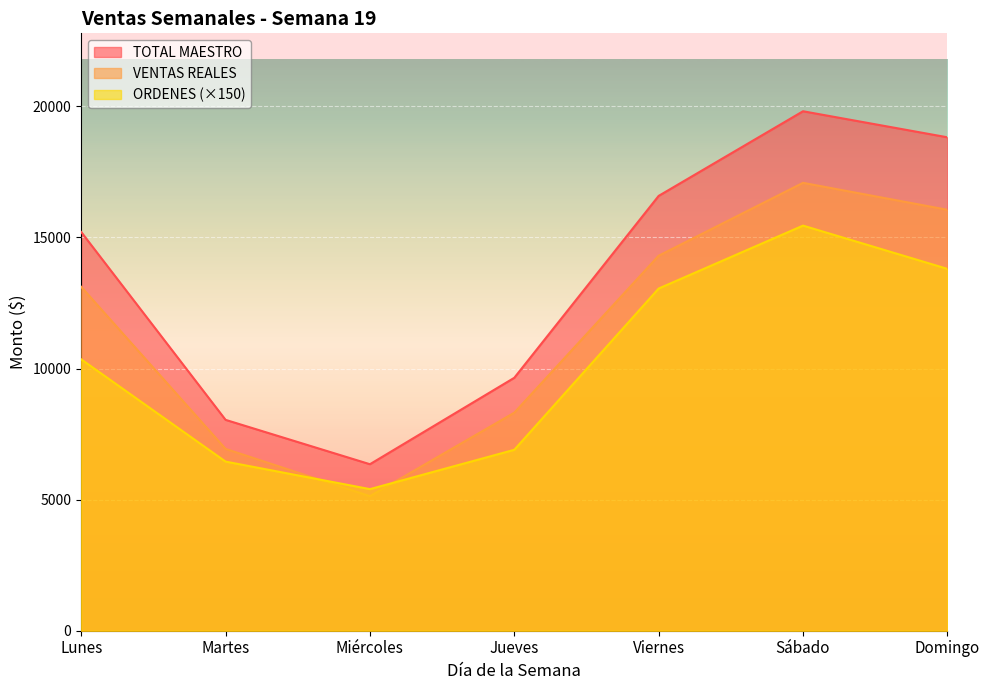

Which category has the highest value across all series?

Sábado